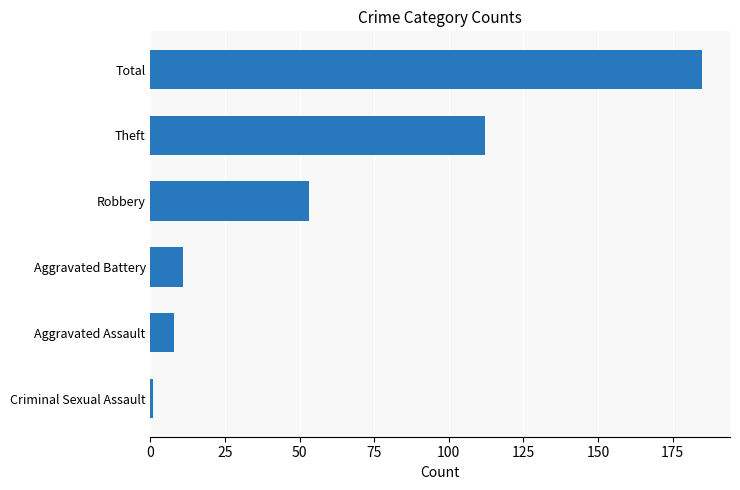

Read the value at Robbery.

53